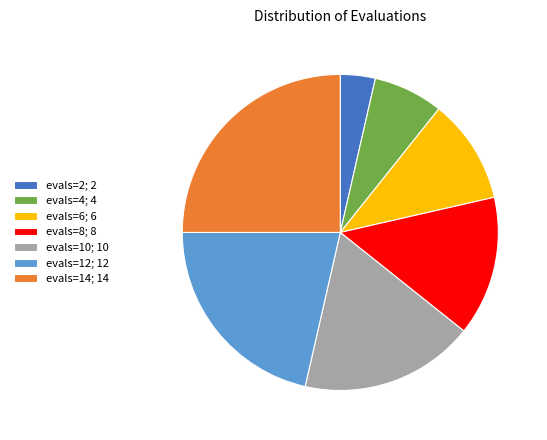

Which category has the biggest portion of the pie?

evals=14